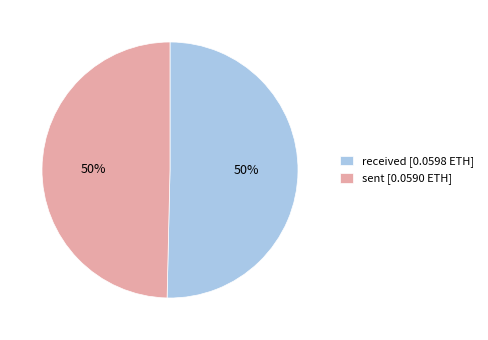

The received slice represents 50% of the pie. True or false?

True